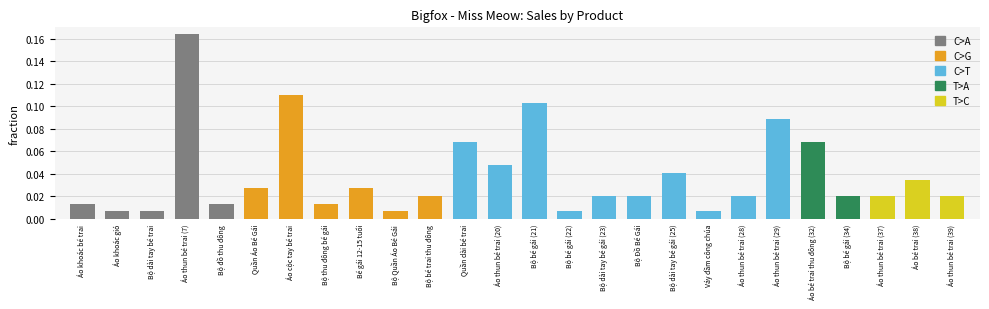

What is the sum of all values?

1.0